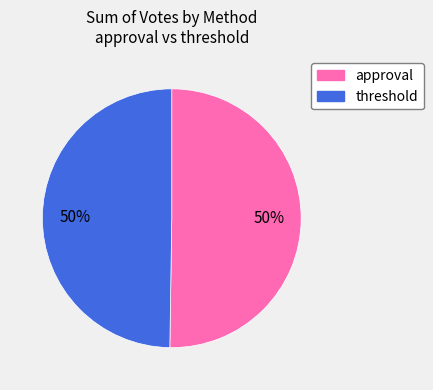

To the nearest percent, what is the average slice percentage?

50%